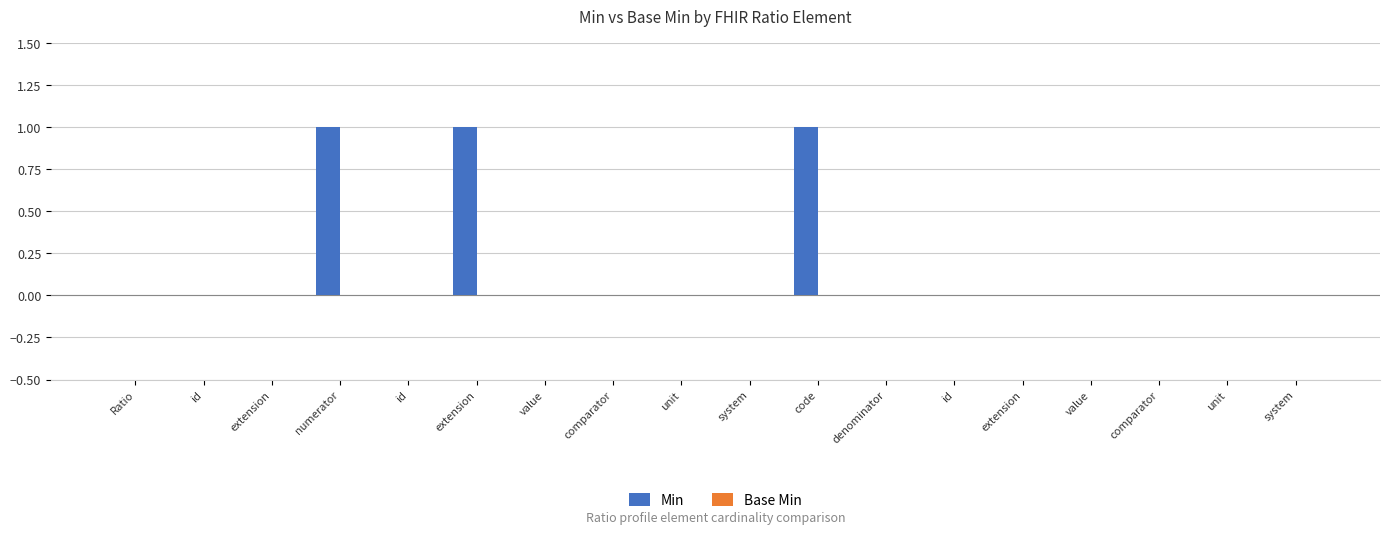

Which has a higher value, system or extension?

system